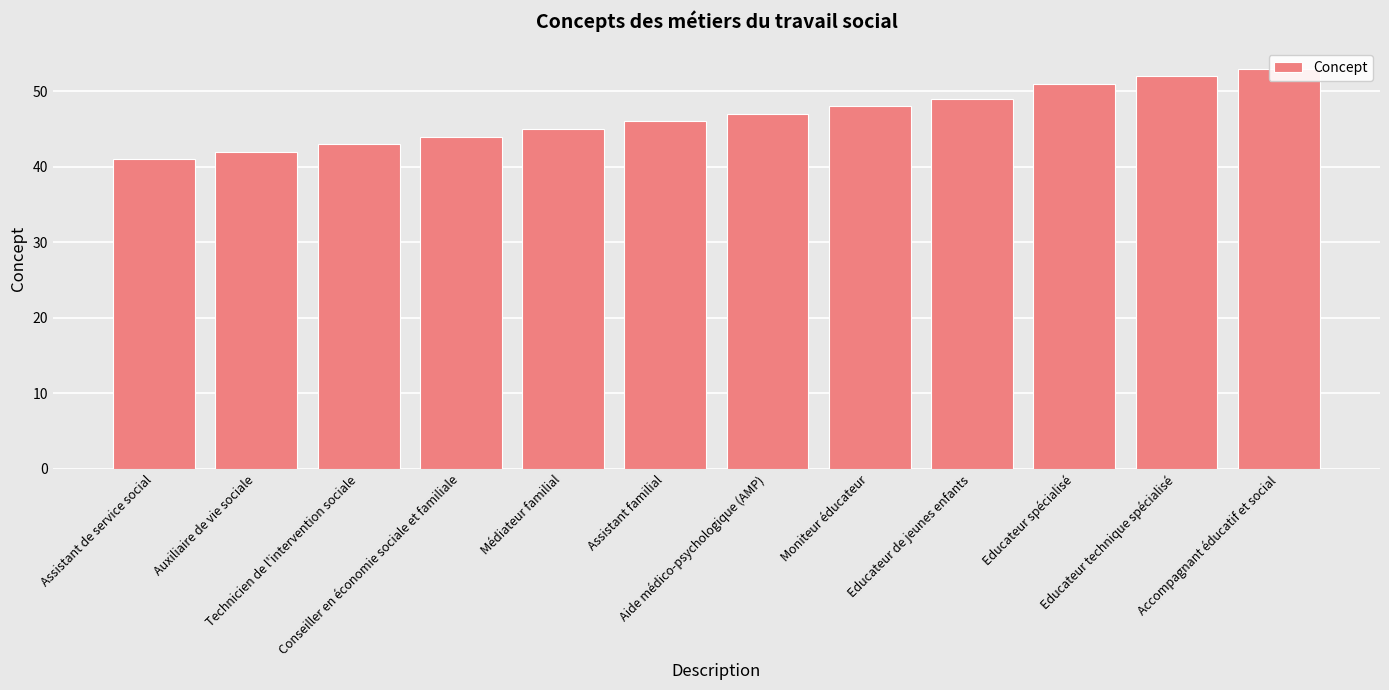

Where does the data first go above 47?

Moniteur éducateur